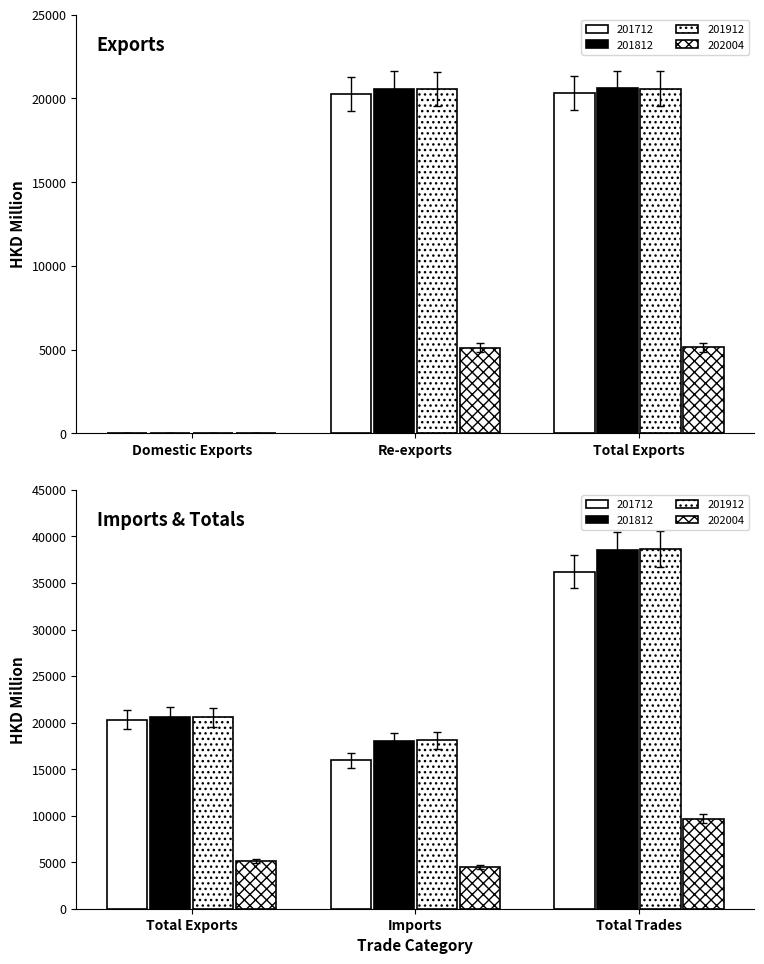

What is the difference between the 201712 values at Imports and Total Exports?

4350.9